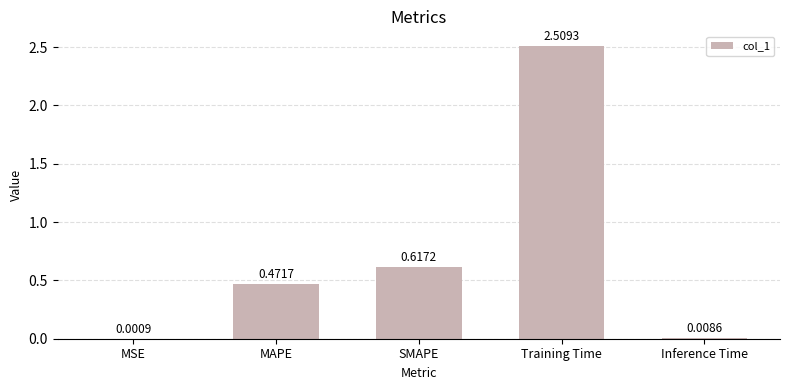

Count the number of categories in the chart.

5